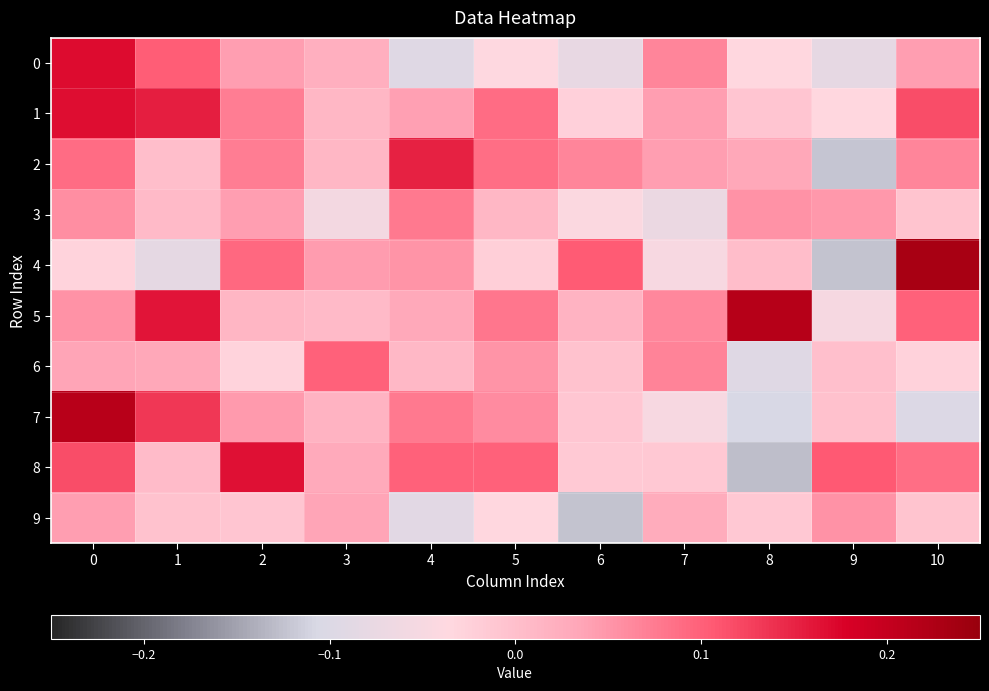

Rank the series at 9 from highest to lowest value.

8, 9, 3, 6, 7, 1, 5, 0, 2, 4